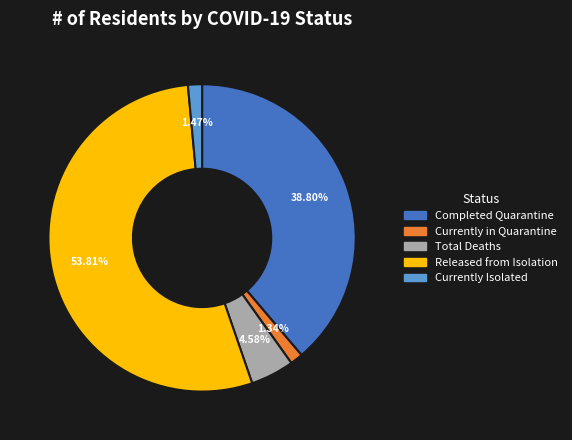

Which slice represents more than half of the pie?

Released from Isolation